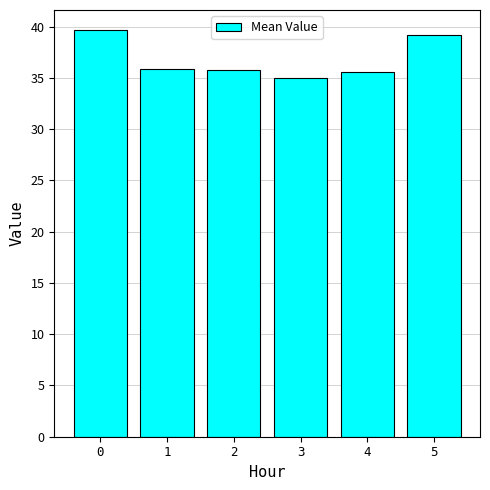

What is the change in value from 4 to 5?

+3.5